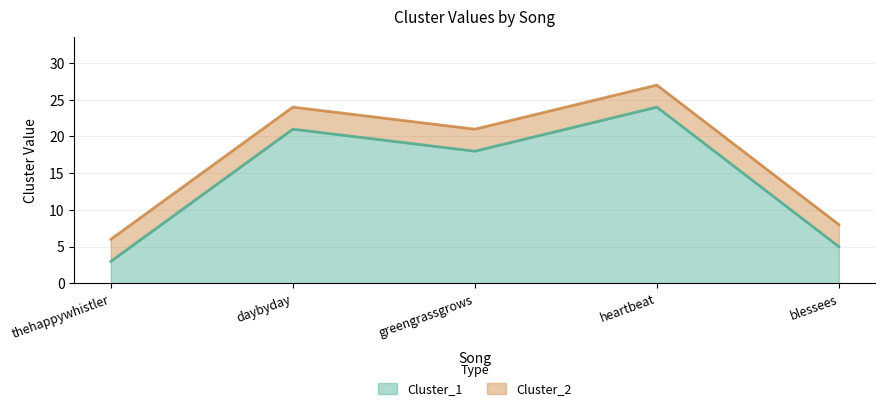

Reading left to right, transcribe all the data shown in this chart.

Cluster_1: 3	21	18	24	5
Cluster_2: 6	24	21	27	8